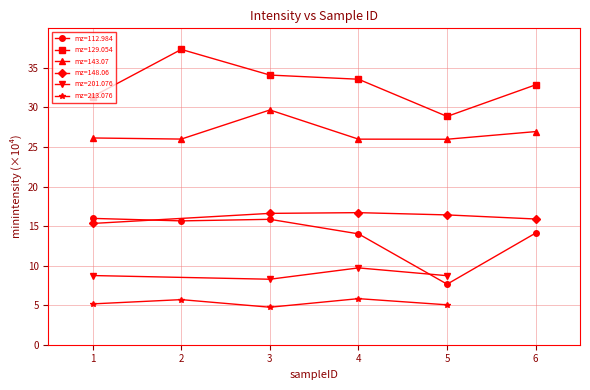

What is the value of the mz=112.984 point at the 2nd from the left?

15.7